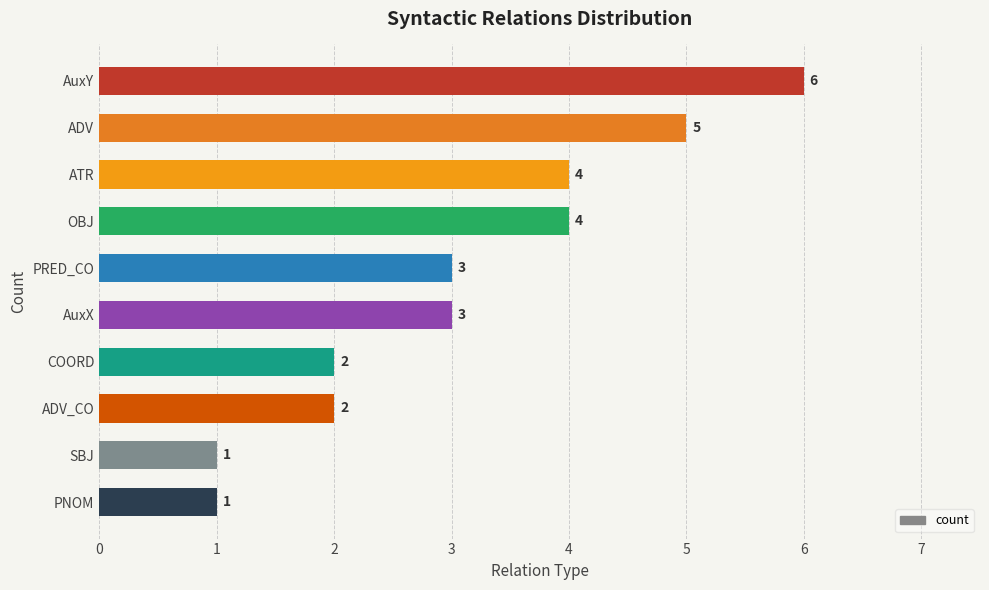

What position from the bottom is OBJ?

7